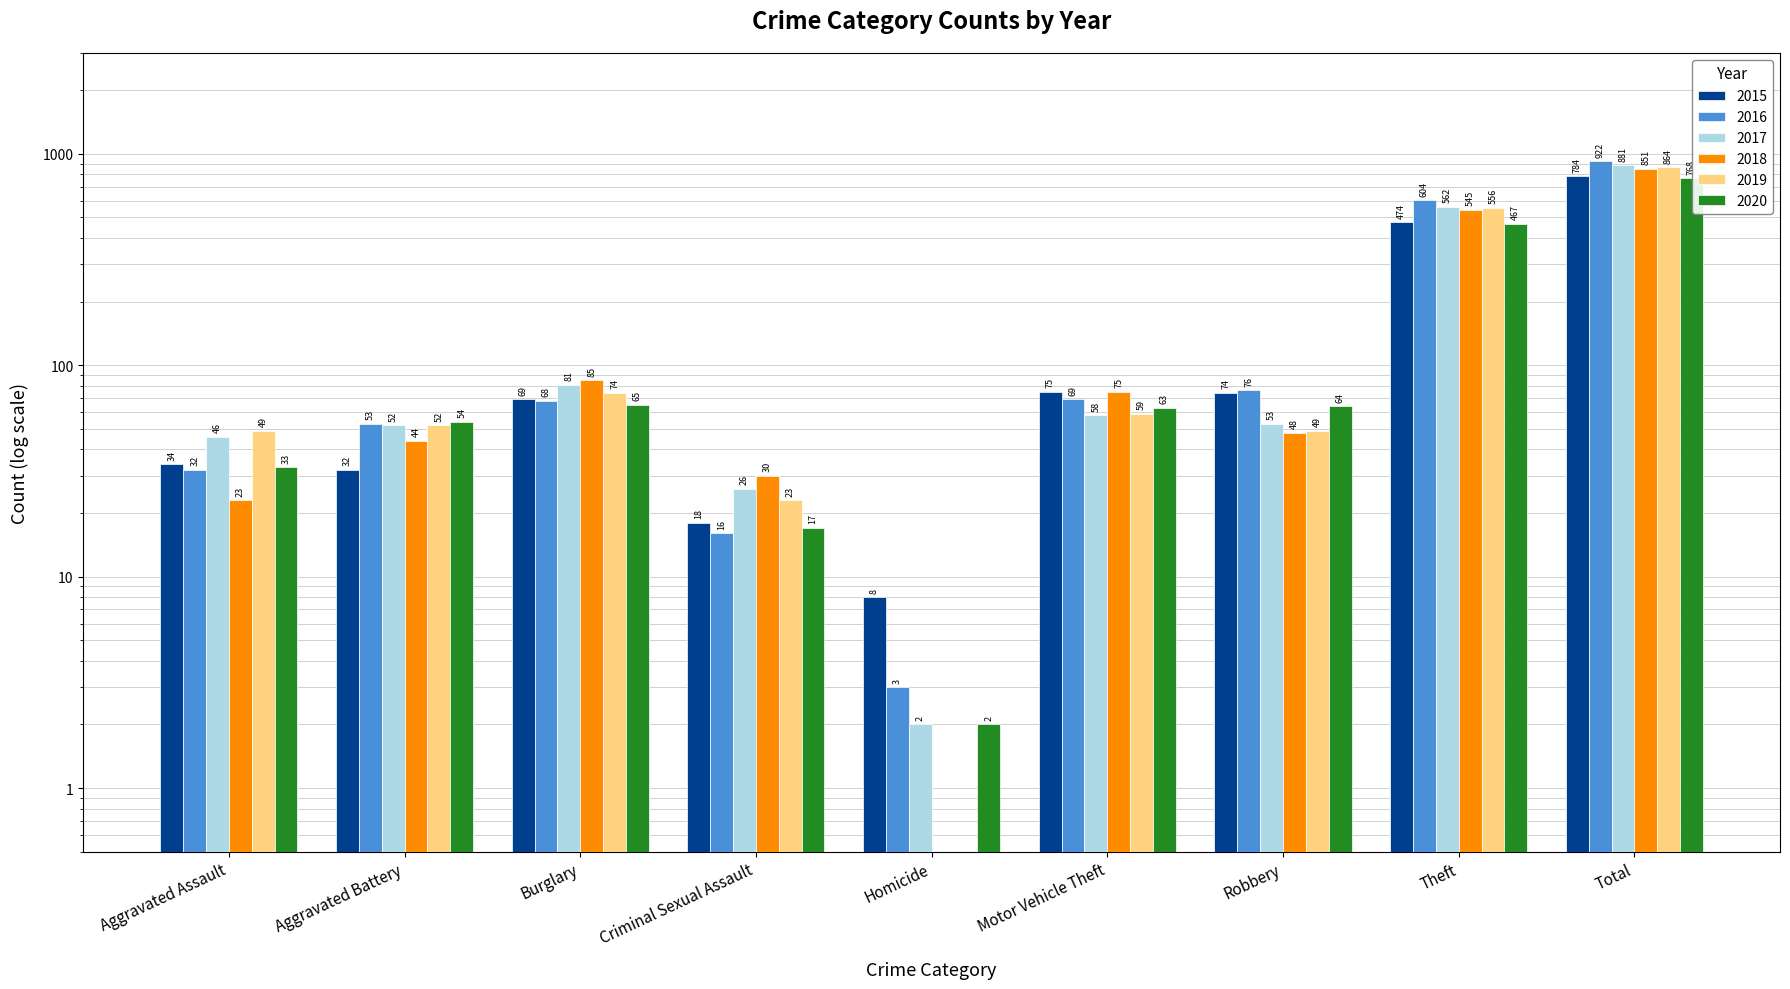

Reading right to left, transcribe all the data shown in this chart.

2015: Total=784.0	Theft=474.0	Robbery=74.0	Motor Vehicle Theft=75.0	Homicide=8.0	Criminal Sexual Assault=18.0	Burglary=69.0	Aggravated Battery=32.0	Aggravated Assault=34.0
2016: Total=922.0	Theft=604.0	Robbery=76.0	Motor Vehicle Theft=69.0	Homicide=3.0	Criminal Sexual Assault=16.0	Burglary=68.0	Aggravated Battery=53.0	Aggravated Assault=32.0
2017: Total=881.0	Theft=562.0	Robbery=53.0	Motor Vehicle Theft=58.0	Homicide=2.0	Criminal Sexual Assault=26.0	Burglary=81.0	Aggravated Battery=52.0	Aggravated Assault=46.0
2018: Total=851.0	Theft=545.0	Robbery=48.0	Motor Vehicle Theft=75.0	Homicide=0.5	Criminal Sexual Assault=30.0	Burglary=85.0	Aggravated Battery=44.0	Aggravated Assault=23.0
2019: Total=864.0	Theft=556.0	Robbery=49.0	Motor Vehicle Theft=59.0	Homicide=0.5	Criminal Sexual Assault=23.0	Burglary=74.0	Aggravated Battery=52.0	Aggravated Assault=49.0
2020: Total=768.0	Theft=467.0	Robbery=64.0	Motor Vehicle Theft=63.0	Homicide=2.0	Criminal Sexual Assault=17.0	Burglary=65.0	Aggravated Battery=54.0	Aggravated Assault=33.0